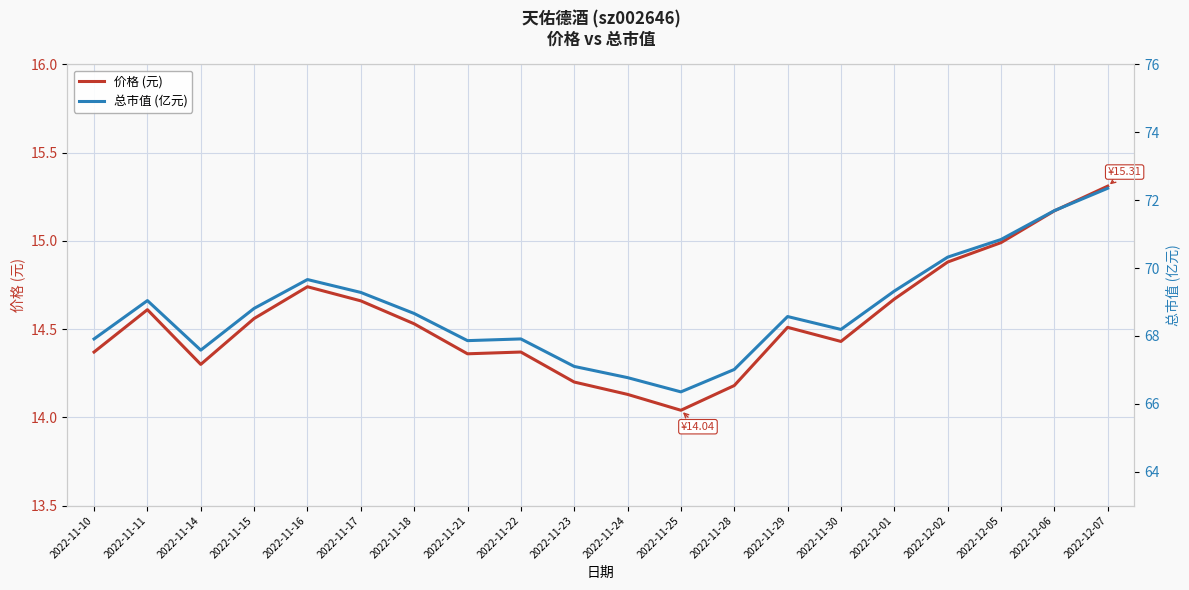

Is this an area chart (filled region under the line)?

No